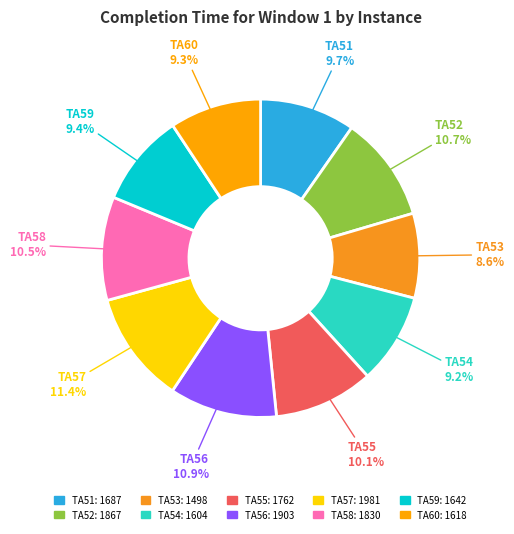

True or false: TA57 accounts for 11% of the total.

True